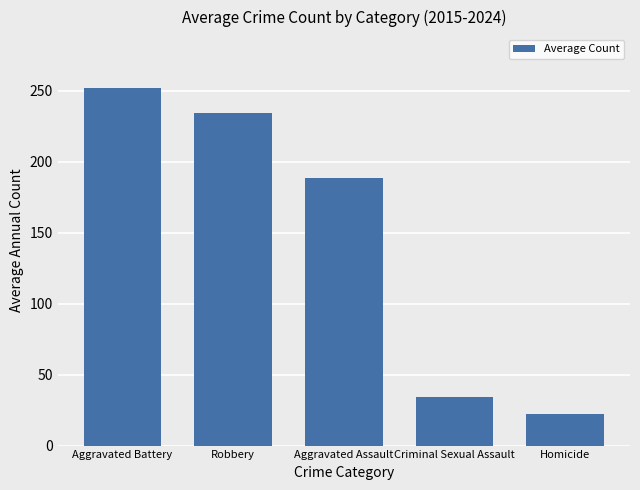

What is the label of the 1st bar from the right?

Homicide